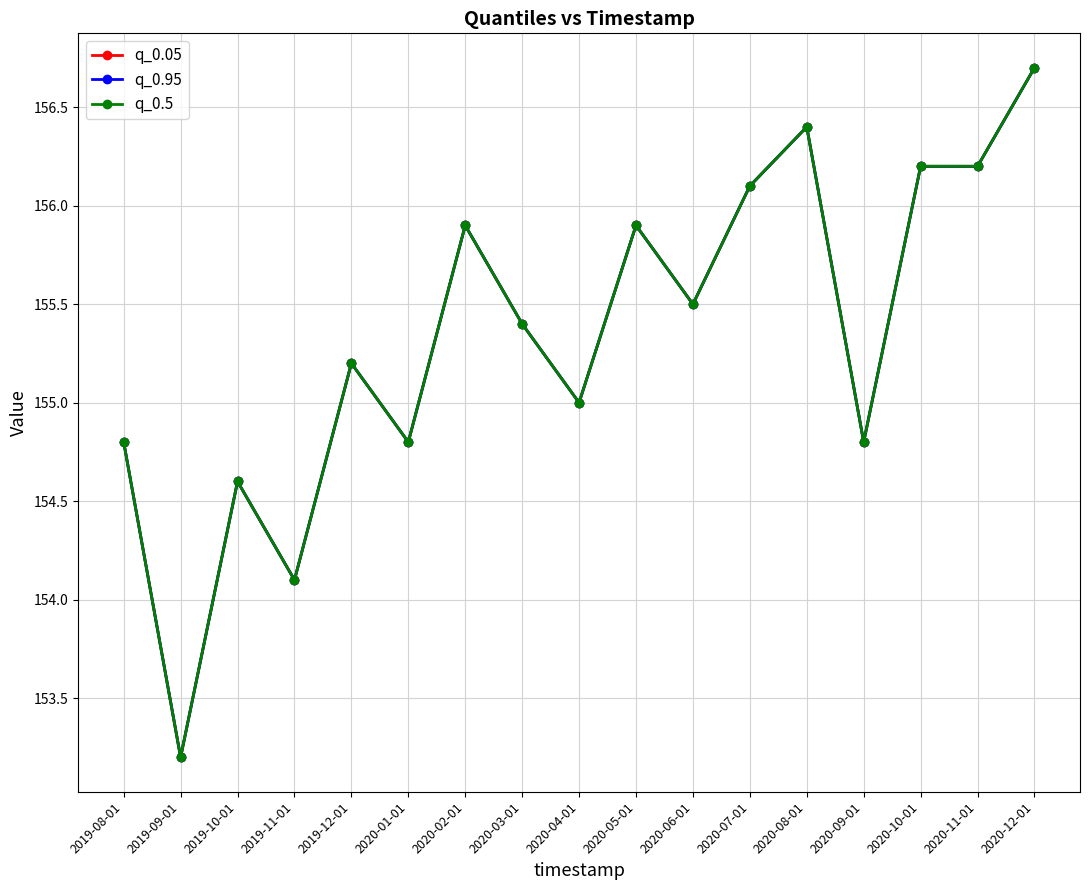

What value does the q_0.95 series have at 2020-12-01?

156.7